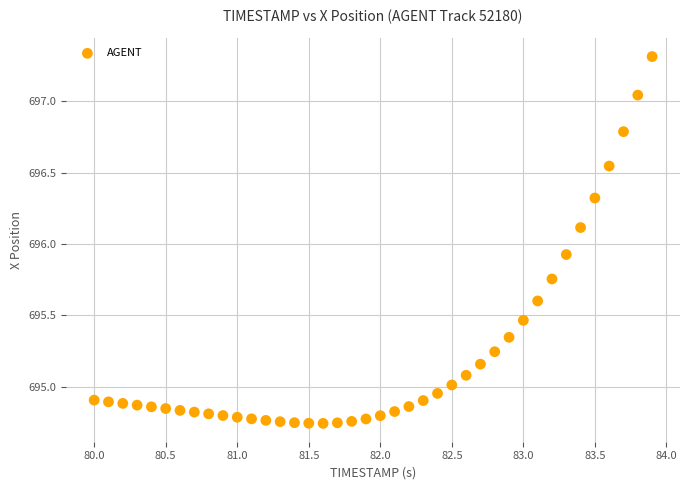

What Y value in the scatter plot is closest to 696?

695.9